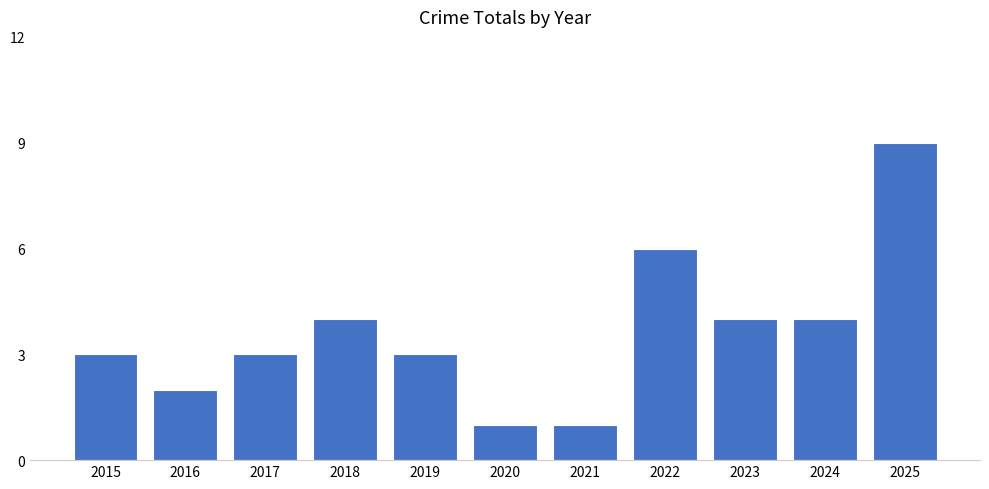

How many categories are shown in the chart?

11